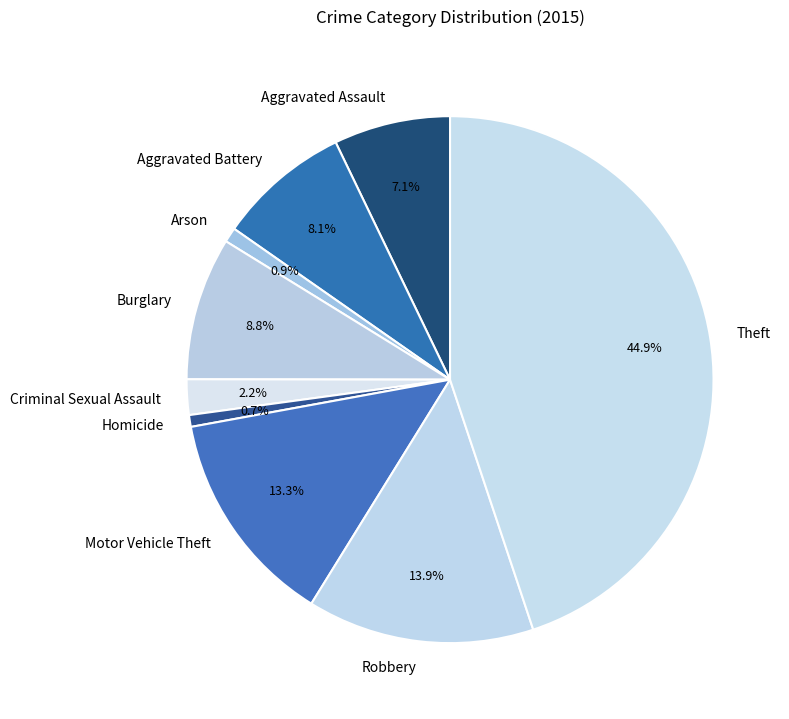

What percentage is NOT represented by Burglary?

91.2%